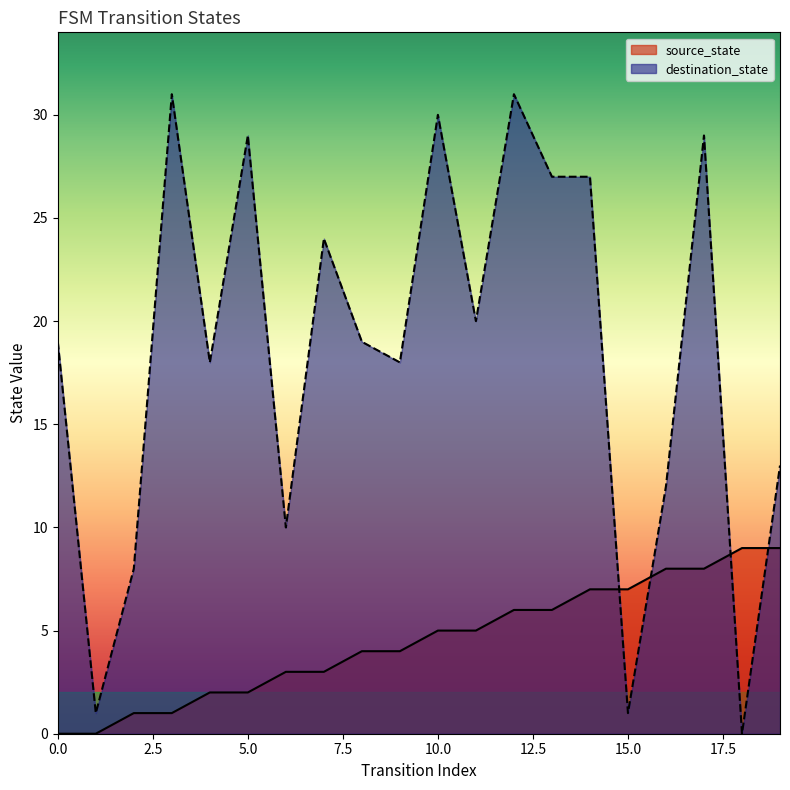

Which has a higher value, 3 or 18?

18